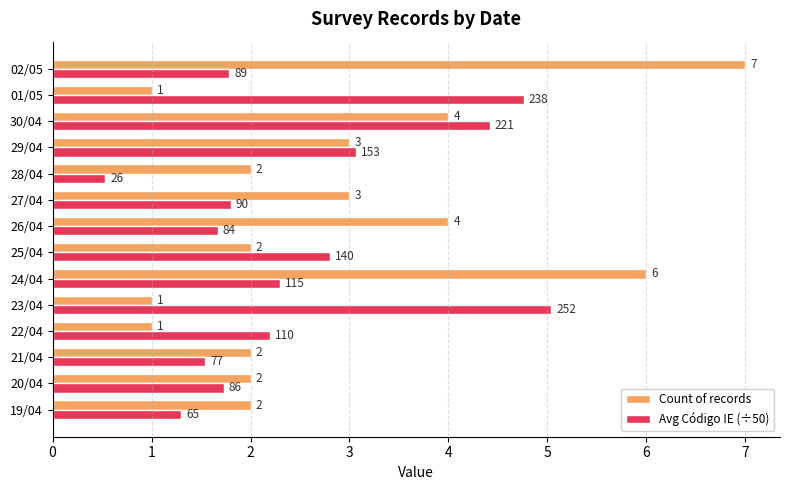

What is the sum of all Avg Código IE (÷50) values?

34.9